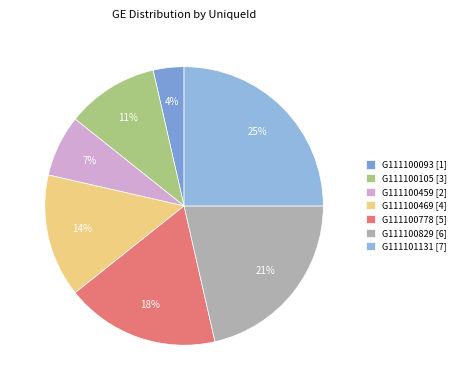

Which category has the smallest portion of the pie?

G111100093 [1]